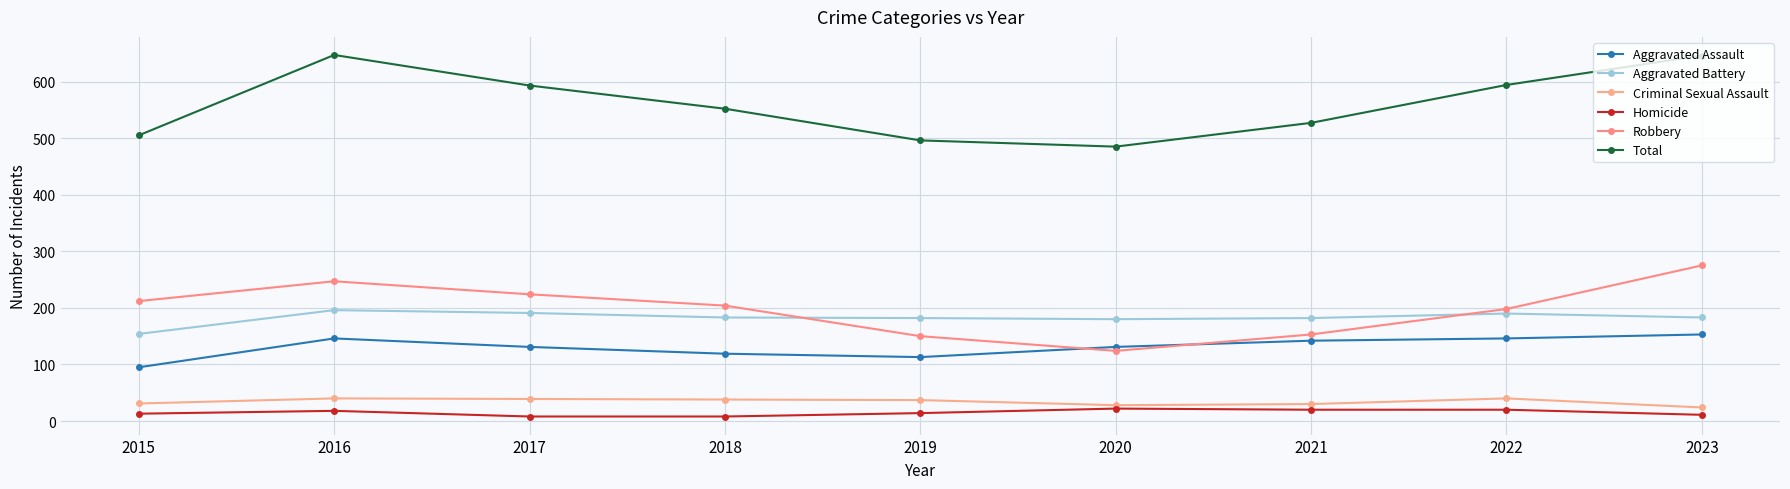

True or false: Robbery and Homicide intersect in this chart.

False